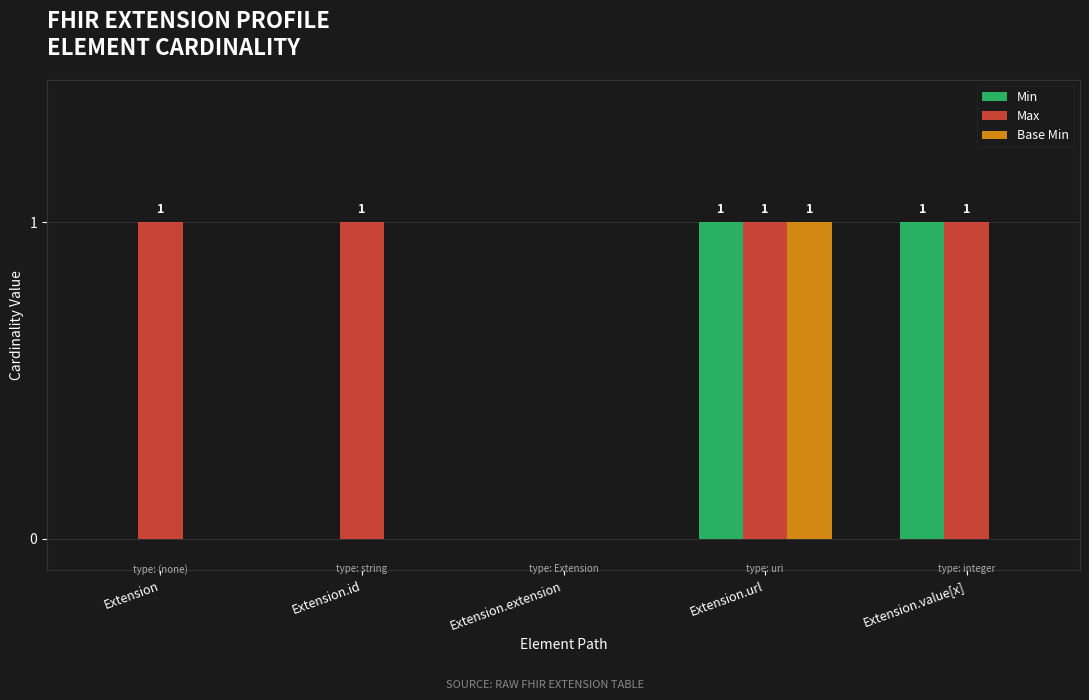

Is the value of Min at Extension.url greater than the value of Base Min at Extension.id?

Yes